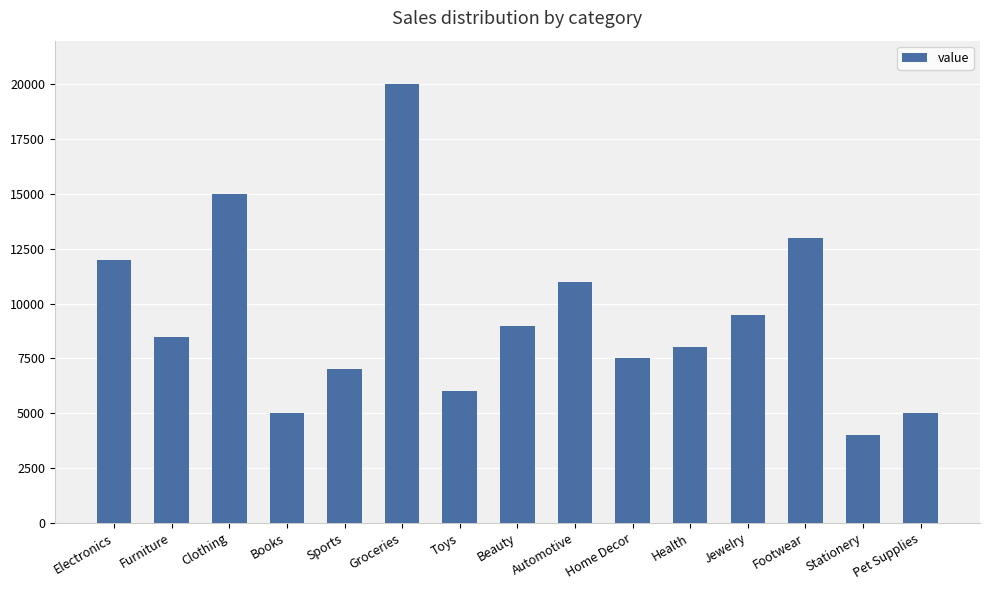

What is the label of the 6th bar from the right?

Home Decor